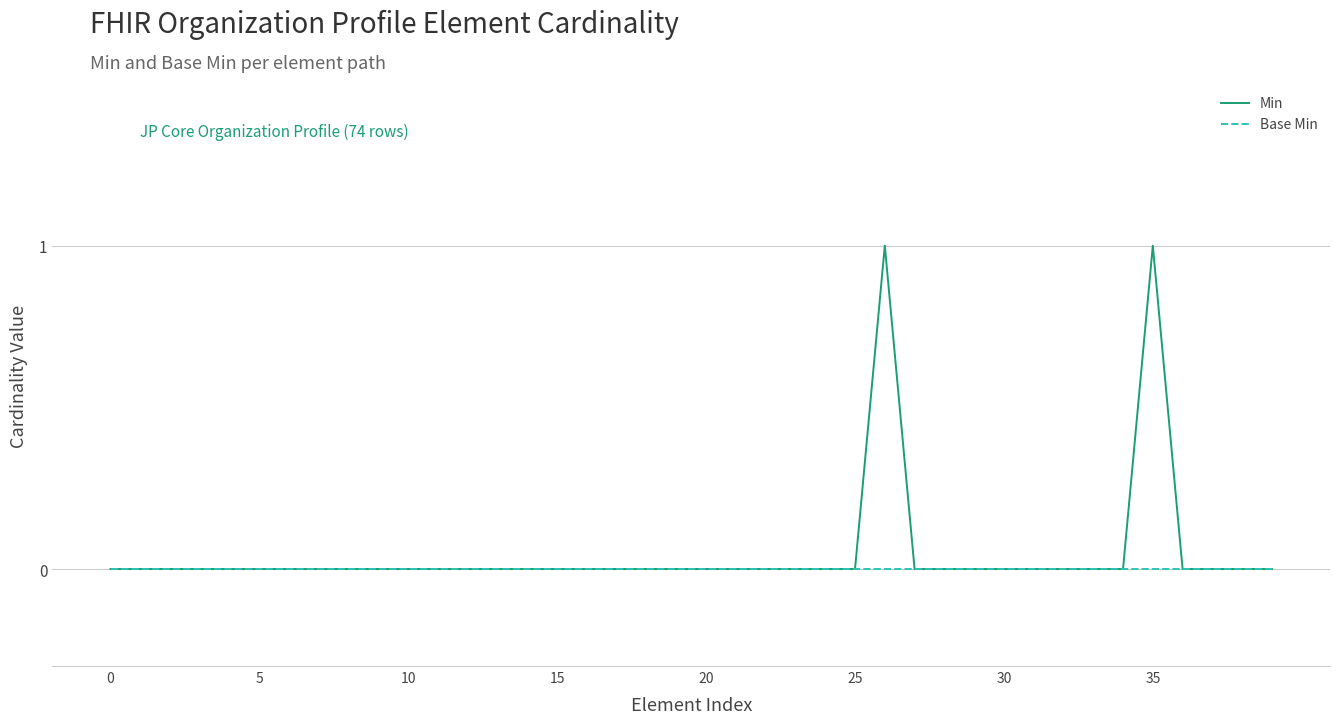

What are all the series names shown in the legend?

Min, Base Min